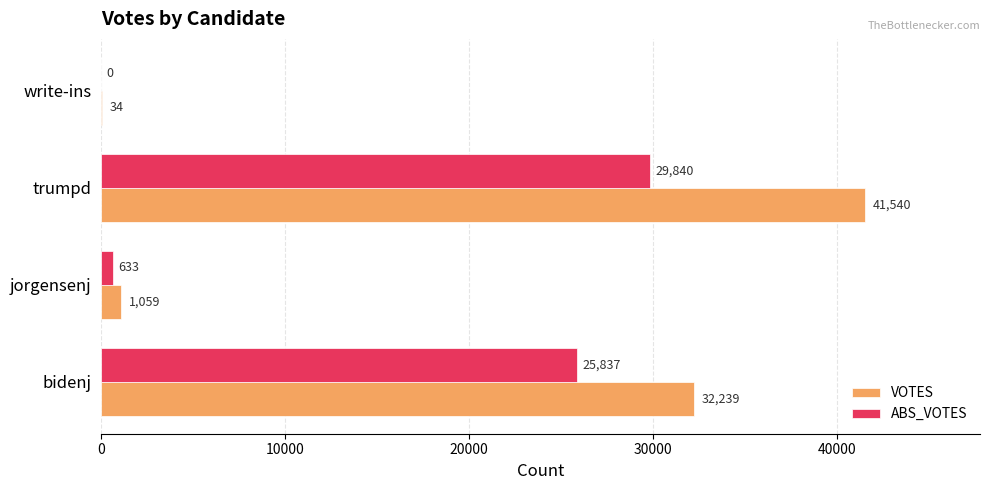

What is the sum of the VOTES values at jorgensenj and write-ins?

1093